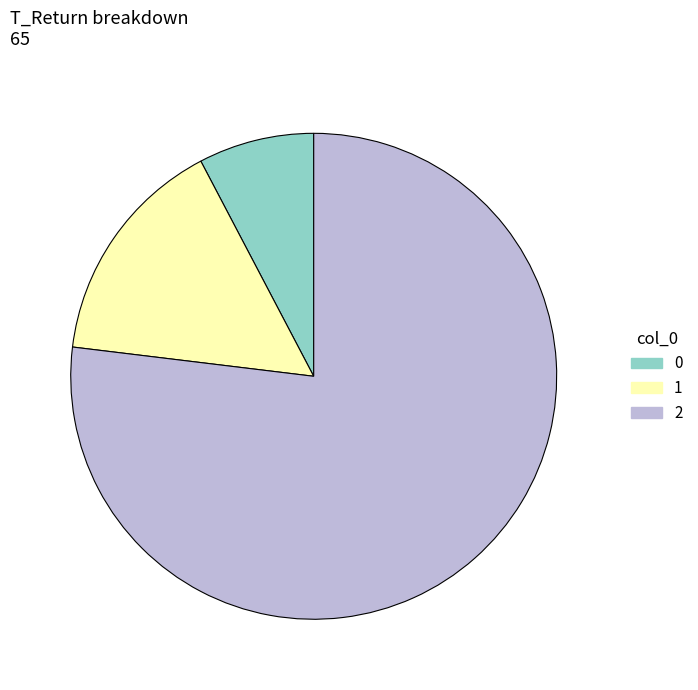

What is the ratio of the value at 2 to the value at 1?

5.0